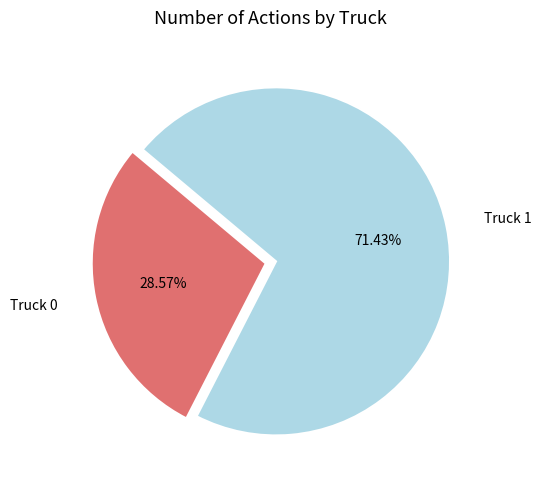

To the nearest percent, what percentage of the pie is Truck 0?

29%